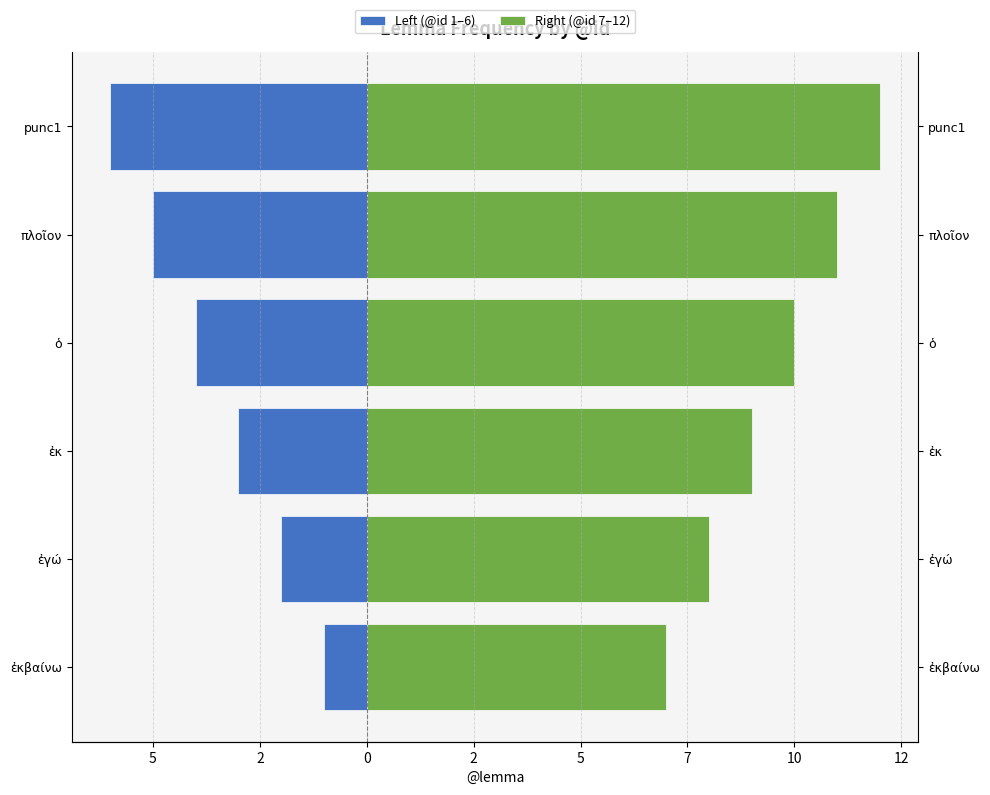

What is the smallest value displayed?

-6